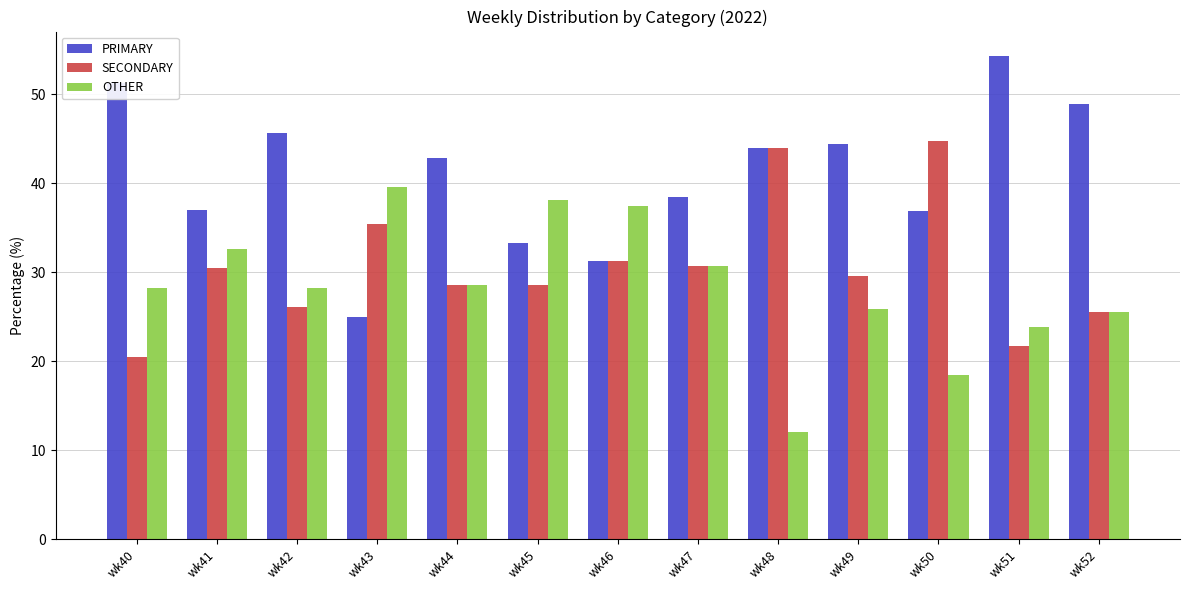

List the series in order of their peak value, highest first.

PRIMARY, SECONDARY, OTHER